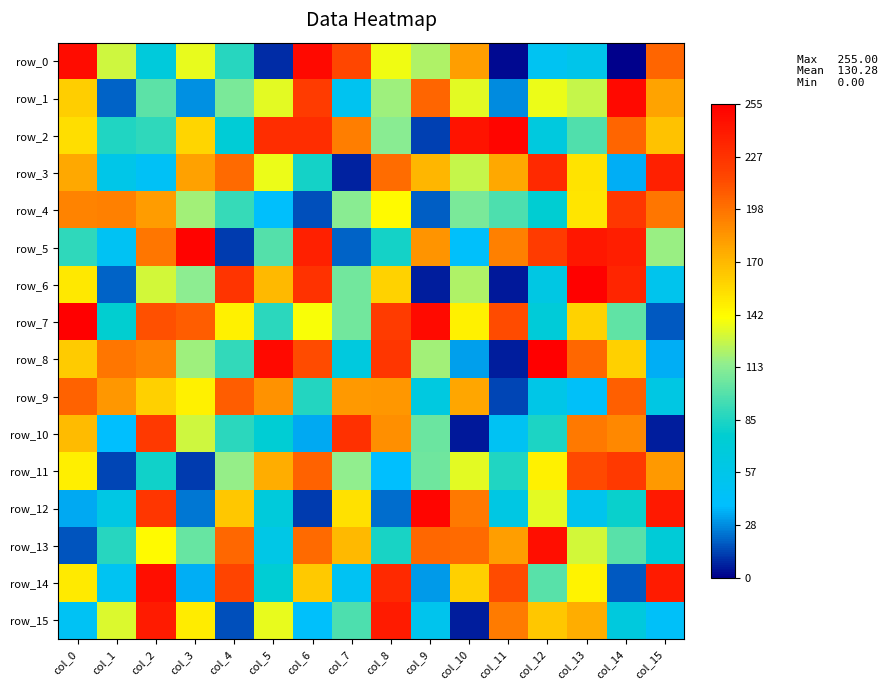

What value does the row_15 series have at col_2, to the nearest 10?

240